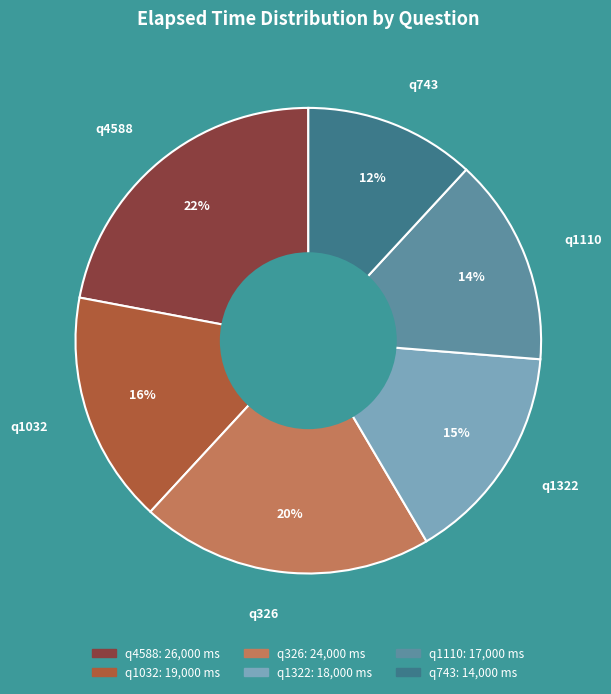

To the nearest percent, what is the difference between the q326 and q1110 slice percentages?

6%